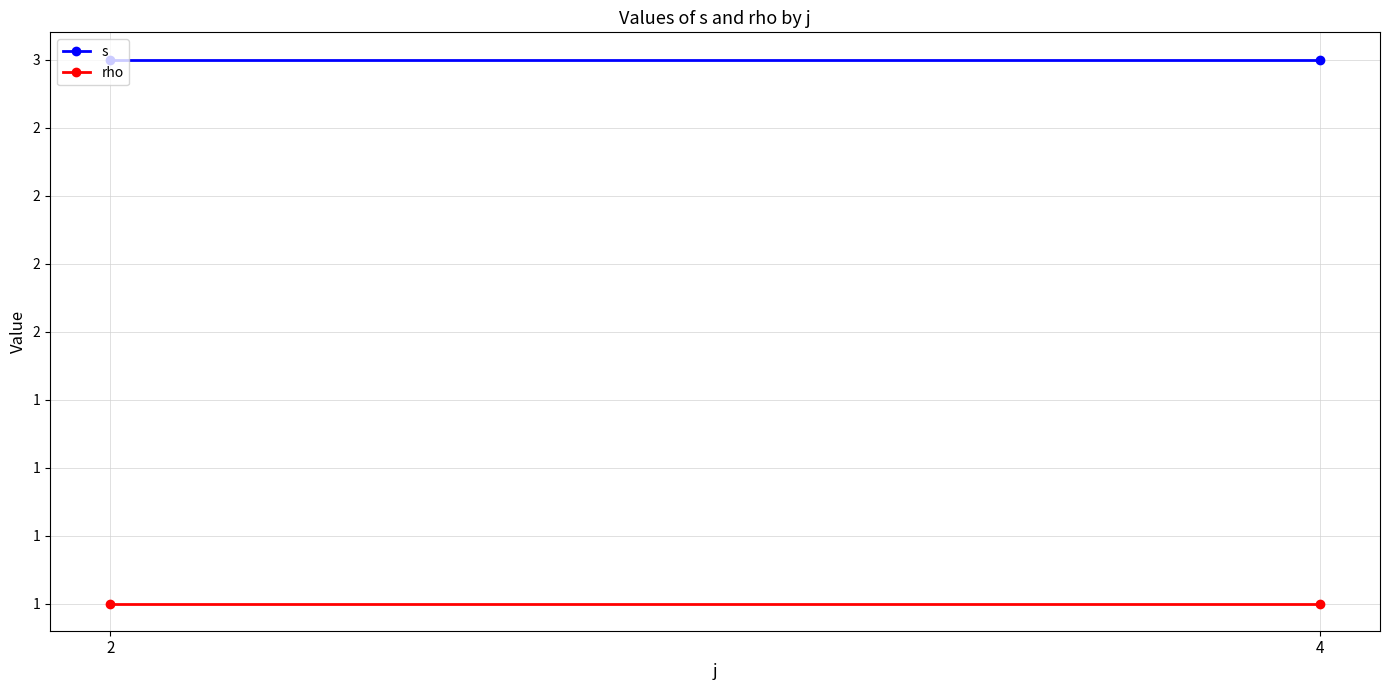

Which has a higher value, 4 or 2?

4